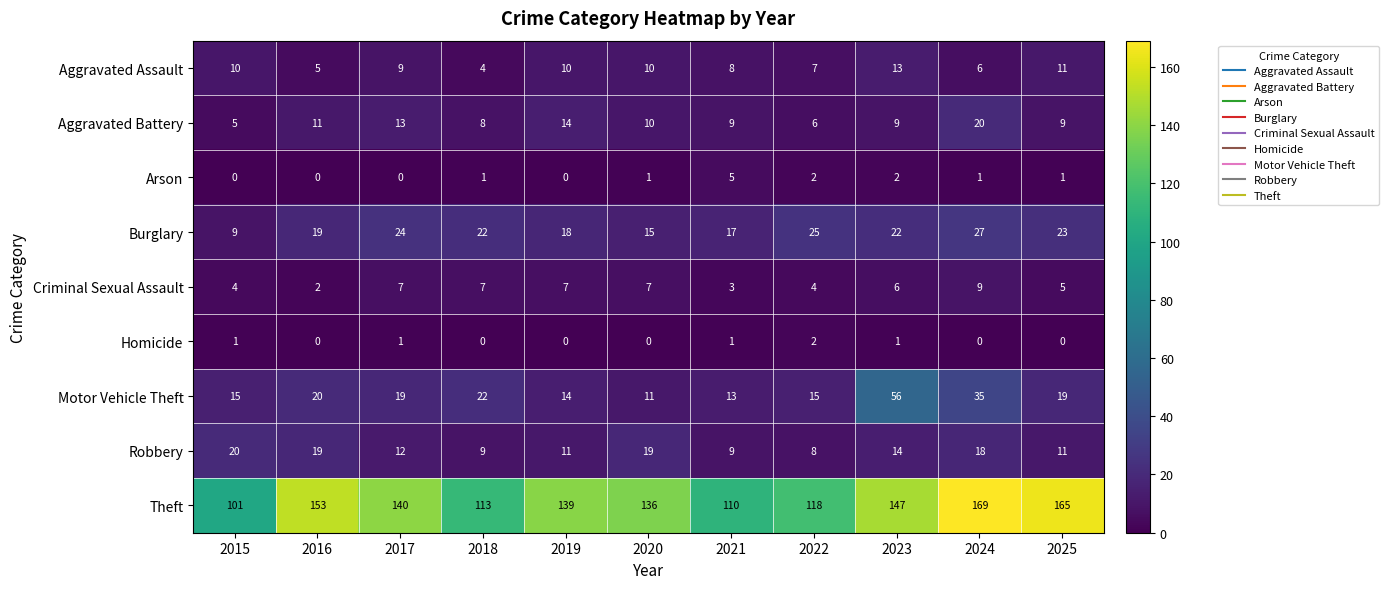

The value of Aggravated Battery at 2023 is 9. True or false?

True